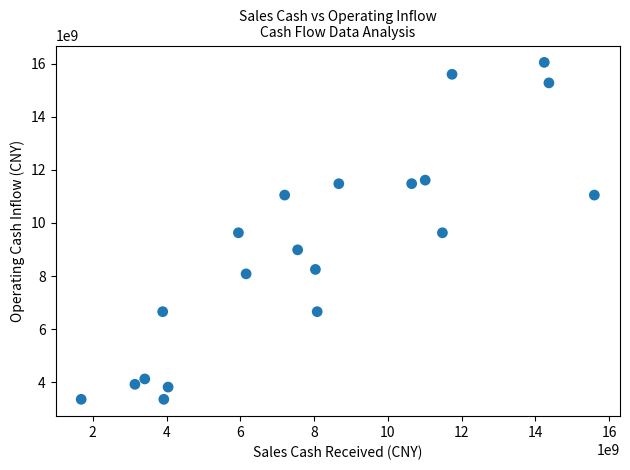

What is the range of Y values (max minus min)?

12685447419.5